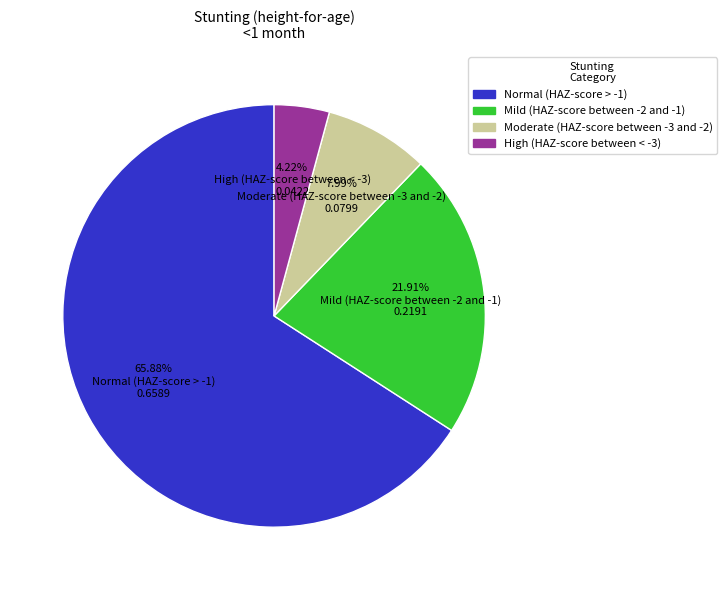

Count the number of slices in the pie.

4